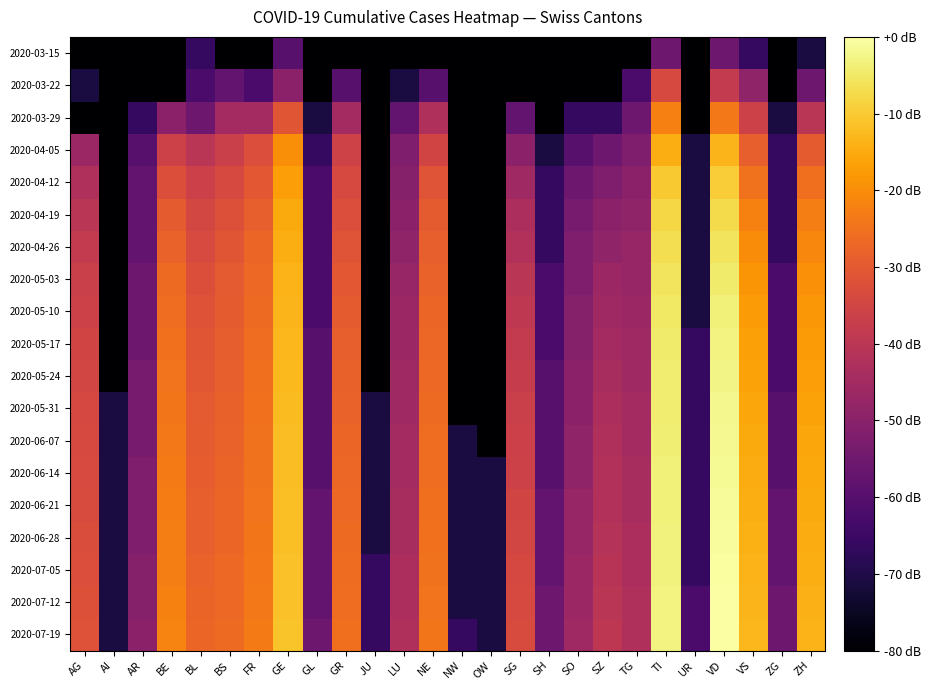

Which label corresponds to the smallest value in the chart?

AG